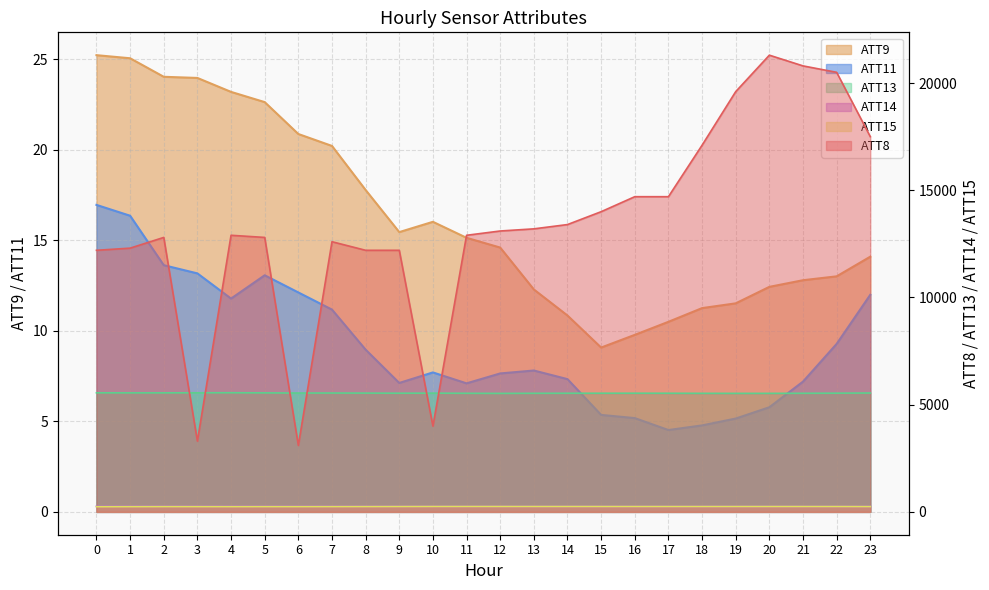

Is it true that ATT8 equals 13200.0 at 13?

True